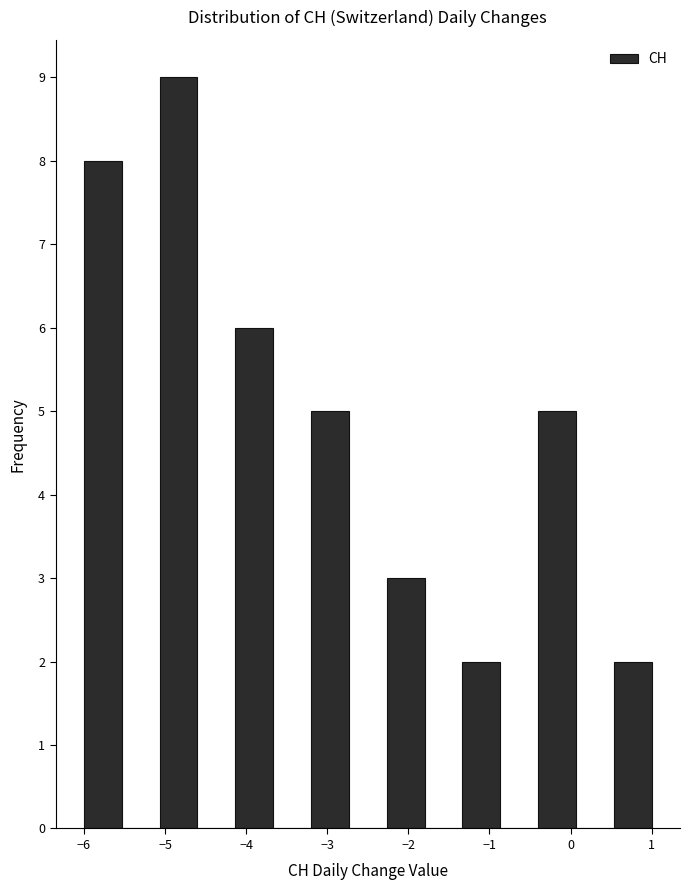

Reading left to right, transcribe this chart: for each bar, give the range it covers on the x-axis and its height. Neither the bar edges nor the heights are printed on the chart, so give them approximately, as read against the axes.

-6.0 to -5.5: 8
-5.5 to -5.1: 0
-5.1 to -4.6: 9
-4.6 to -4.1: 0
-4.1 to -3.7: 6
-3.7 to -3.2: 0
-3.2 to -2.7: 5
-2.7 to -2.3: 0
-2.3 to -1.8: 3
-1.8 to -1.3: 0
-1.3 to -0.9: 2
-0.9 to -0.4: 0
-0.4 to 0.1: 5
0.1 to 0.5: 0
0.5 to 1.0: 2